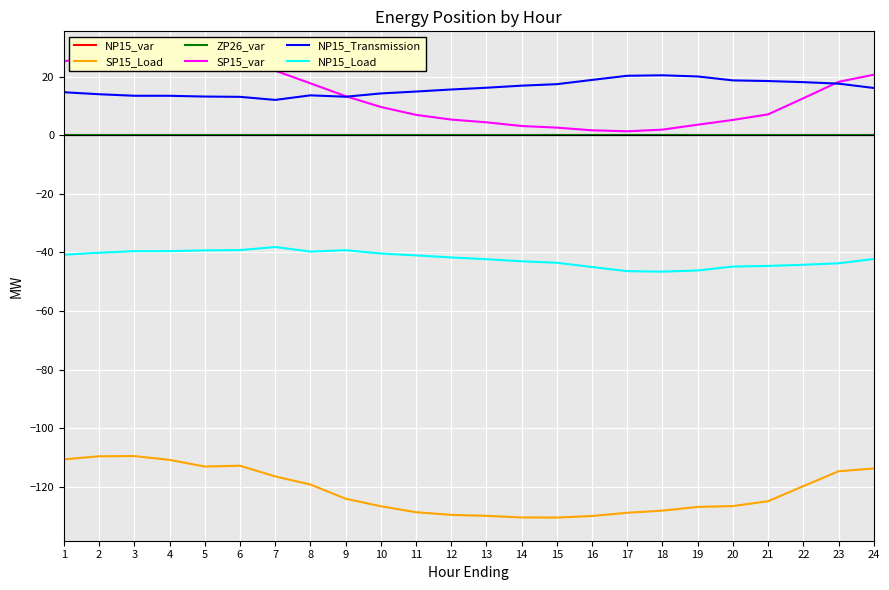

Is it true that ZP26_var equals 0.0 at 20?

True